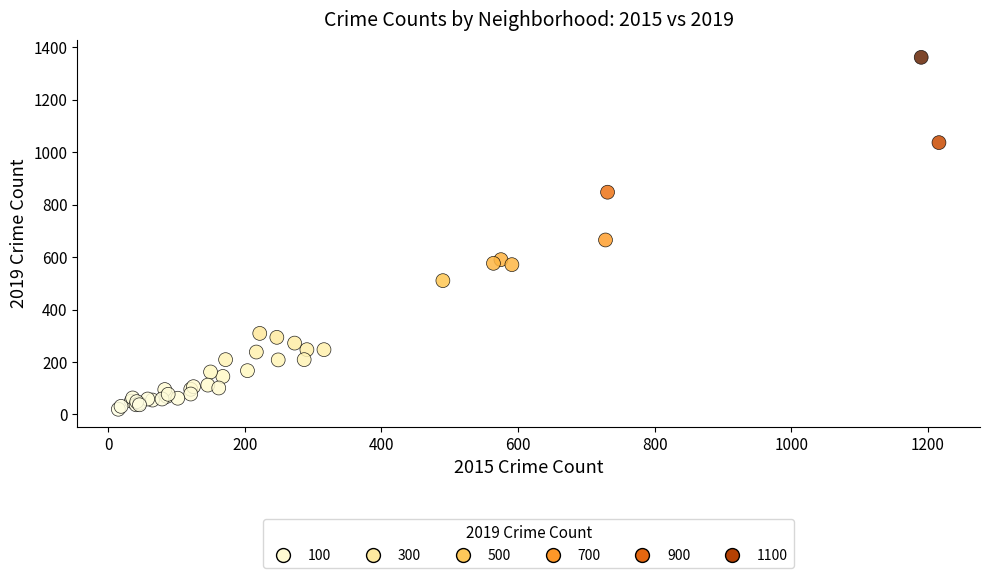

What Y value in the scatter plot is closest to 690?

665